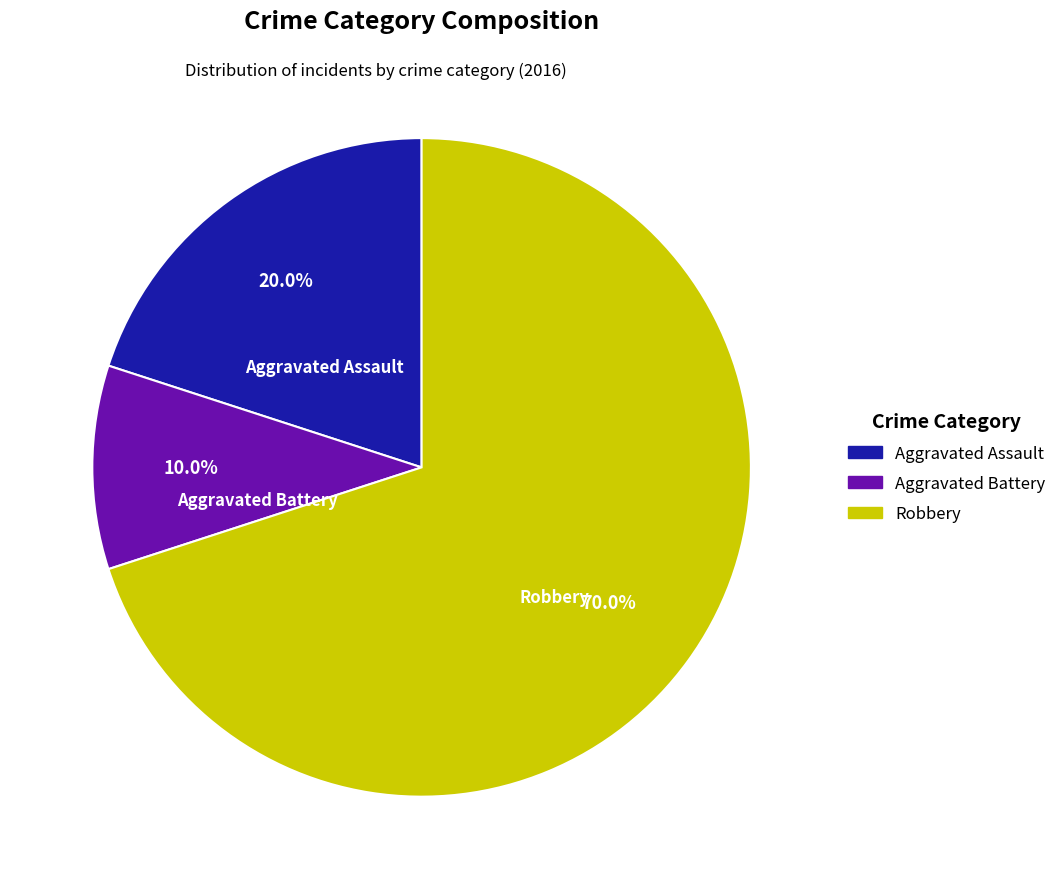

To the nearest percent, what is the average slice percentage?

33%